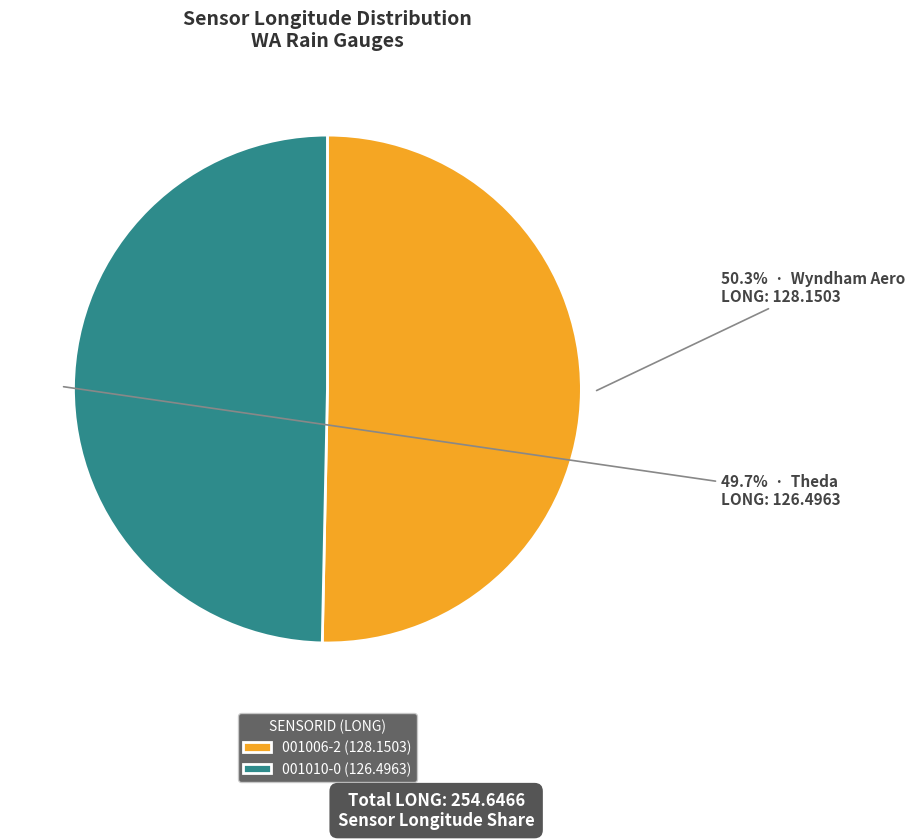

To the nearest percent, what is the difference between the largest and smallest slice percentages?

1%